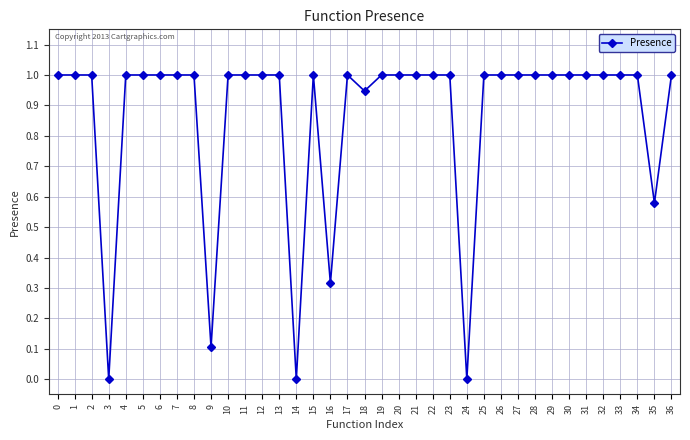

What is the value of the 37th point from the left?

1.0